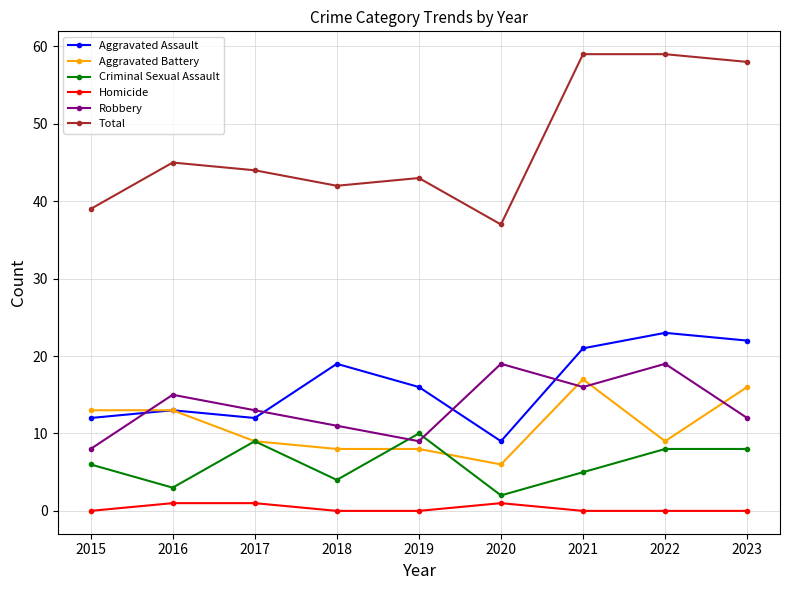

Reading right to left, list all the values displayed in this chart.

Aggravated Assault: 22	23	21	9	16	19	12	13	12
Aggravated Battery: 16	9	17	6	8	8	9	13	13
Criminal Sexual Assault: 8	8	5	2	10	4	9	3	6
Homicide: 0	0	0	1	0	0	1	1	0
Robbery: 12	19	16	19	9	11	13	15	8
Total: 58	59	59	37	43	42	44	45	39